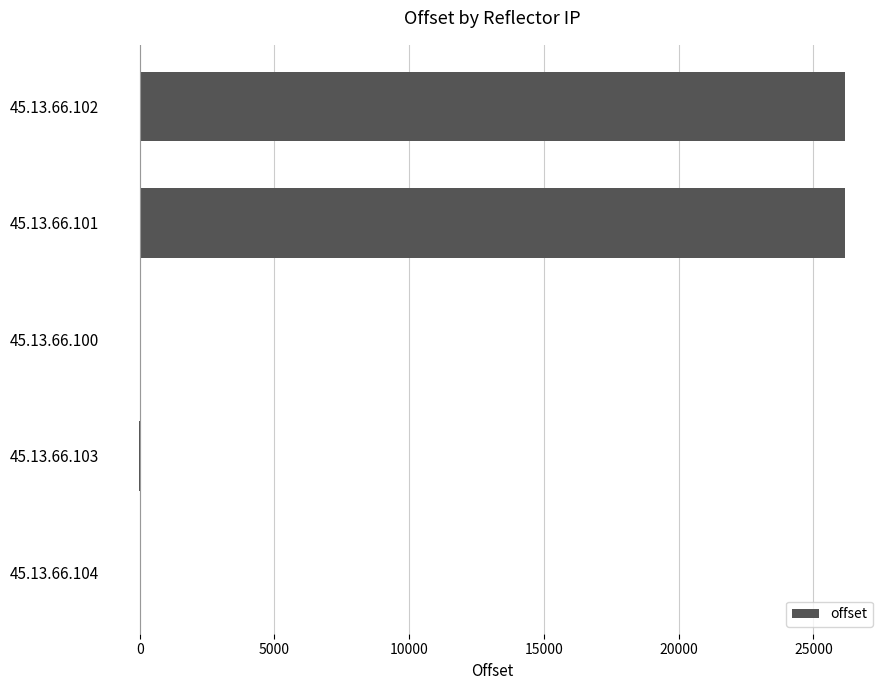

What is the maximum value shown in the chart?

26163